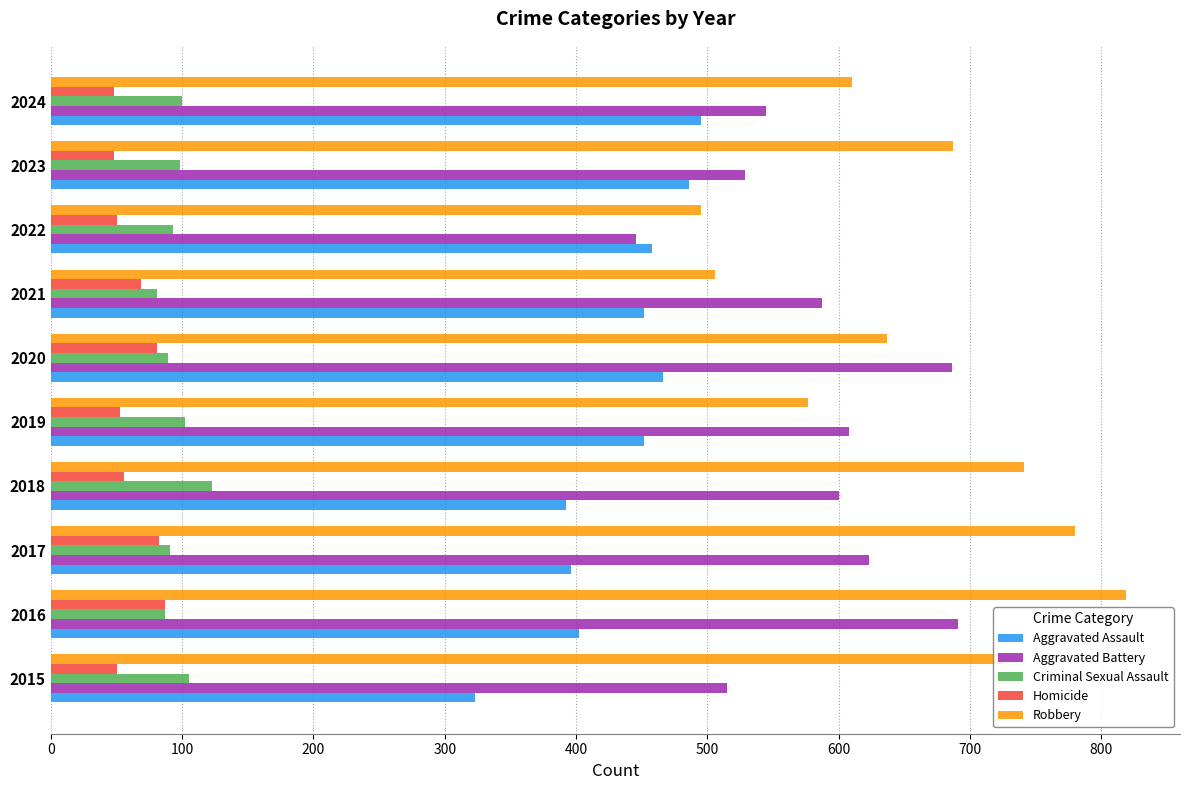

What is the difference between the maximum and minimum values in the Aggravated Assault series?

172